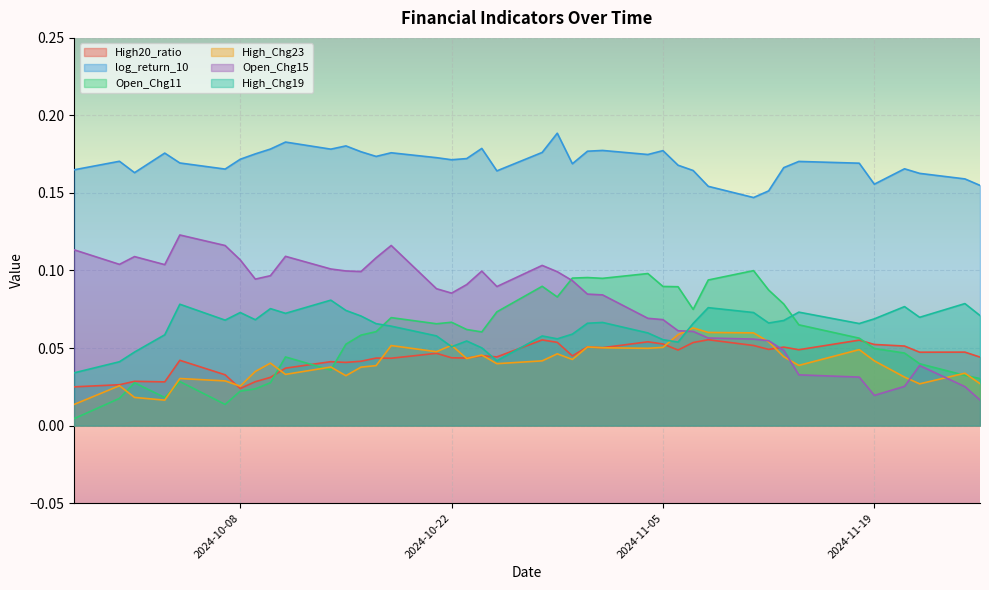

At how many categories does at least one series exceed 0?

40